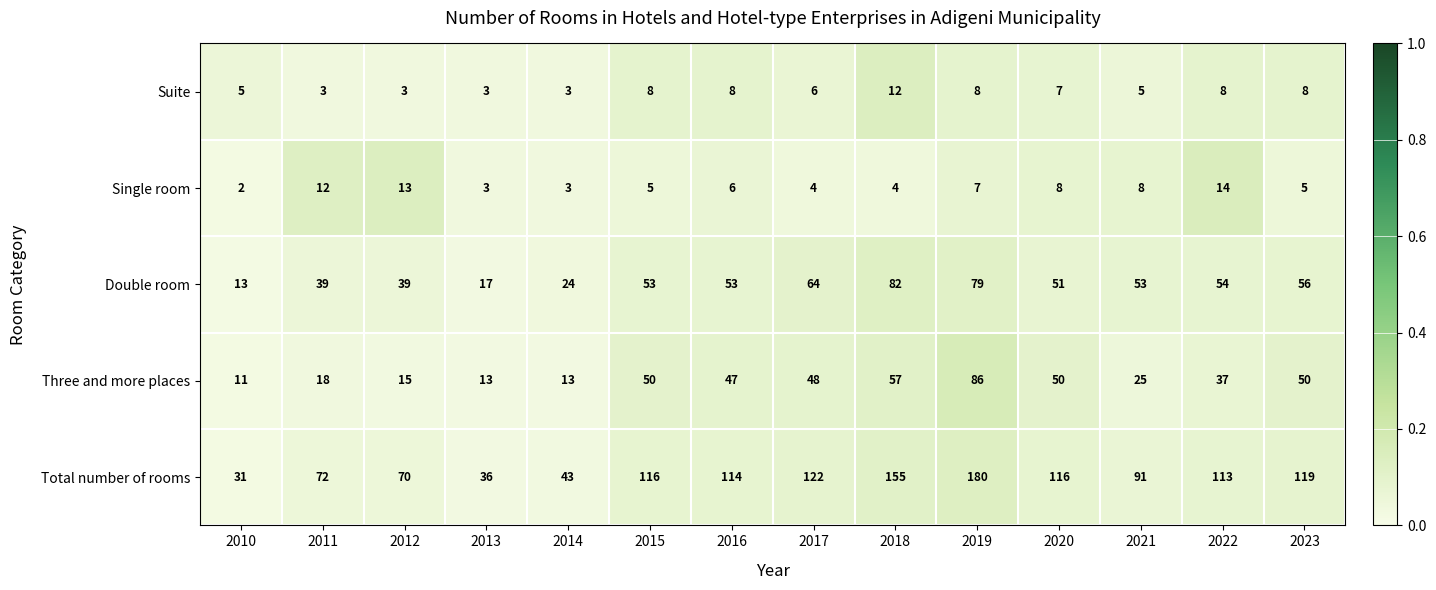

Is it true that Total number of rooms equals 24 at 2012?

False